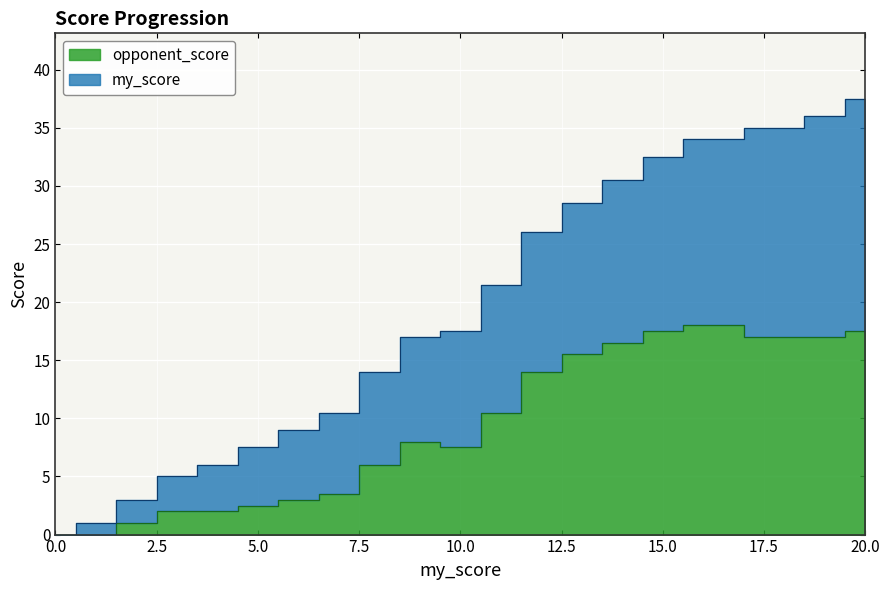

True or false: my_score has more than 0 interior local peaks.

False